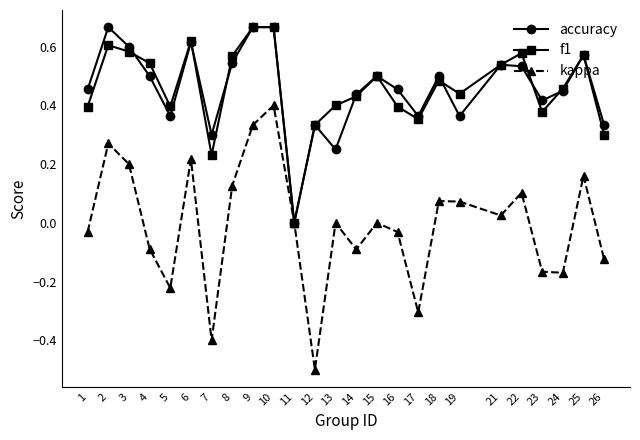

Is the value of f1 at 22 greater than the value of kappa at 18?

Yes